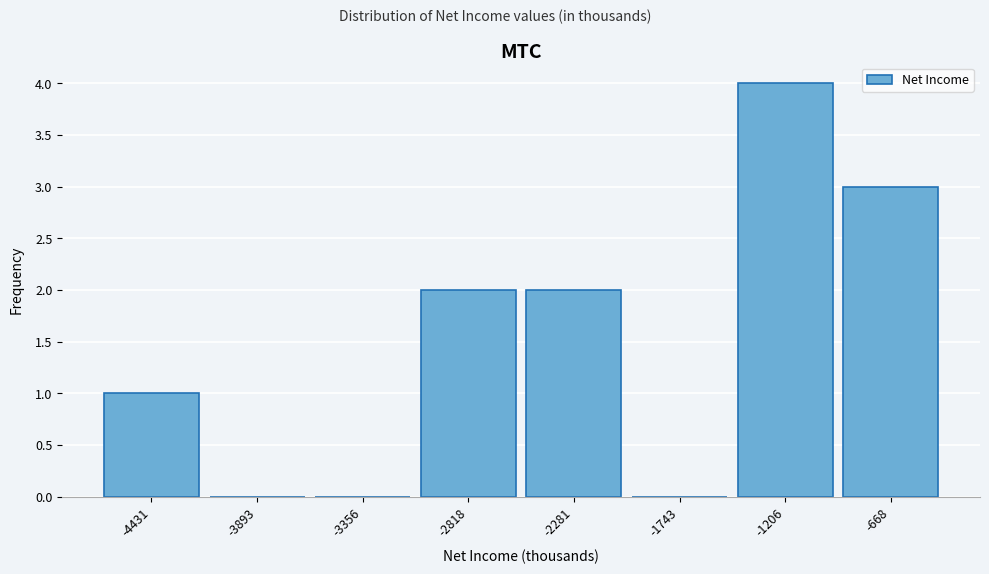

Reading left to right, list every bar in this chart as the range it spans on the x-axis followed by its height. Neither the bar edges nor the heights are printed on the chart, so give them approximately, as read against the axes.

-4700 to -4200: 1
-4200 to -3600: 0
-3600 to -3100: 0
-3100 to -2500: 2
-2500 to -2000: 2
-2000 to -1500: 0
-1500 to -900: 4
-900 to -400: 3